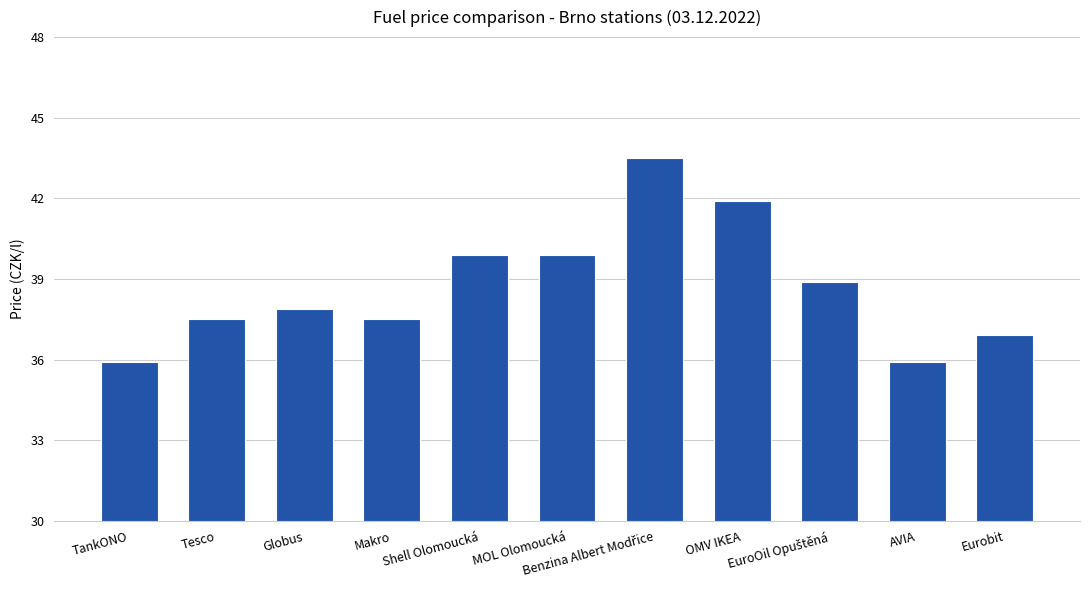

What is the average value?

38.7